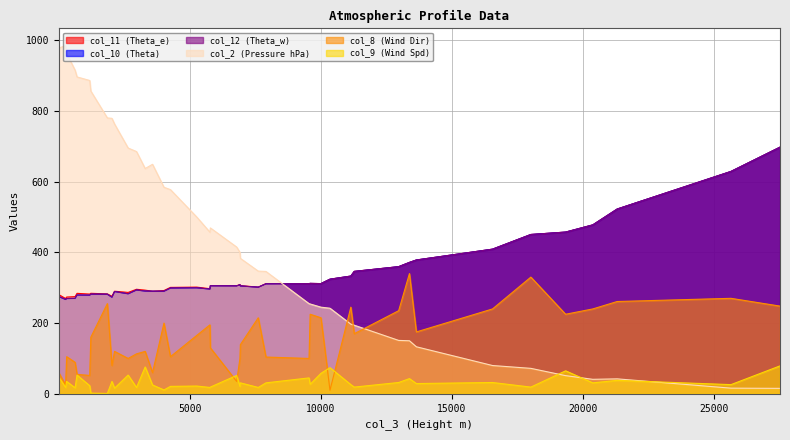

Which series has the largest total across all categories?

col_2 (Pressure hPa)